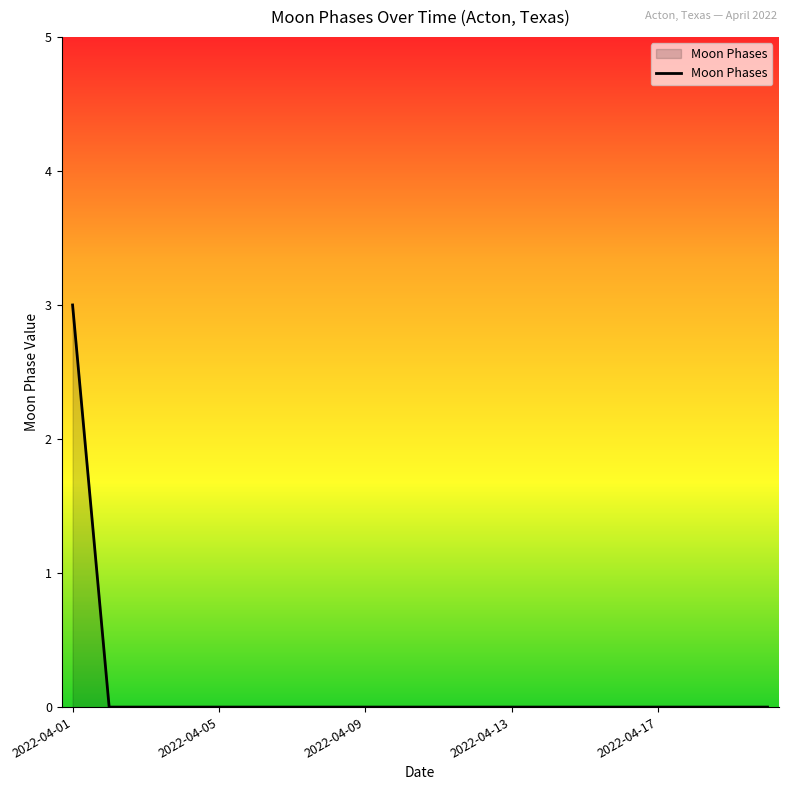

What is the difference between the maximum and second lowest values?

3